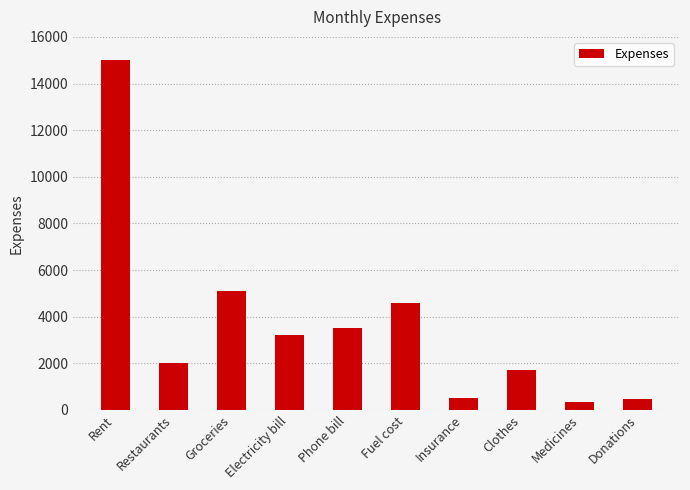

Are the bars grouped side by side (vs. stacked)?

No